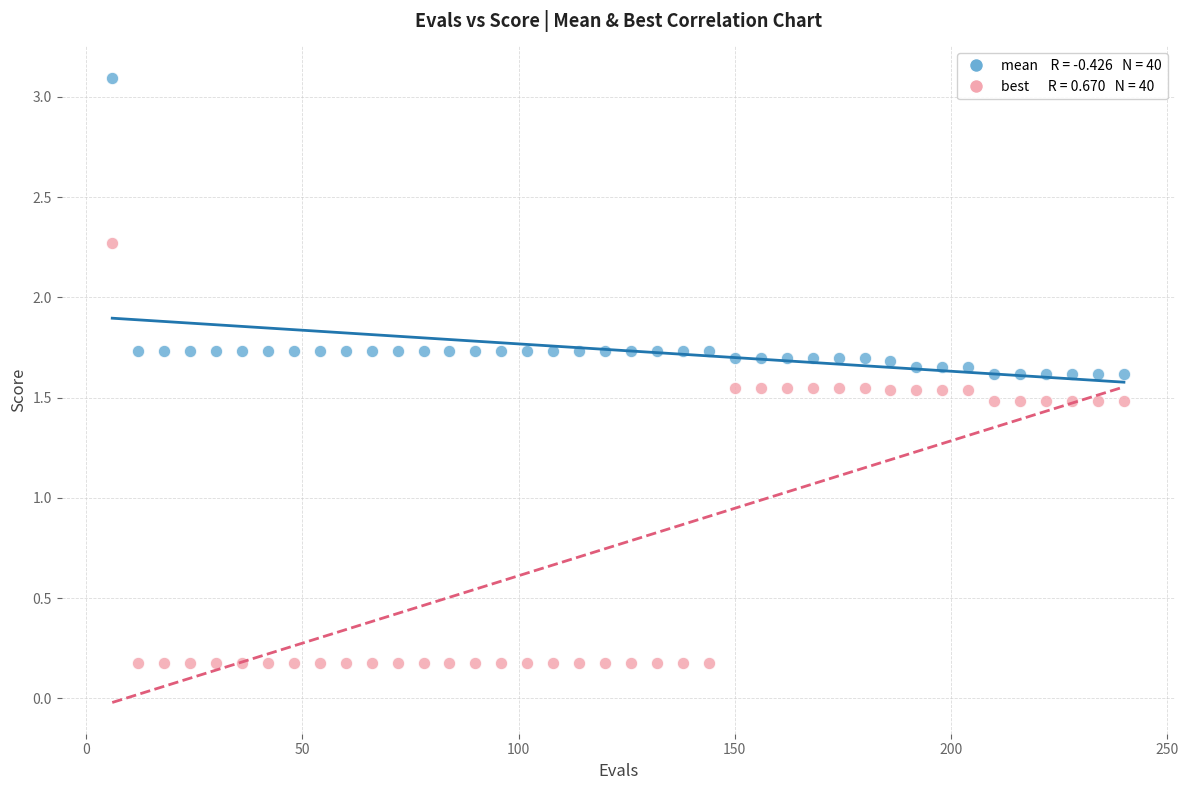

Across all data points, what is the range of Y values (max minus min)?

2.9